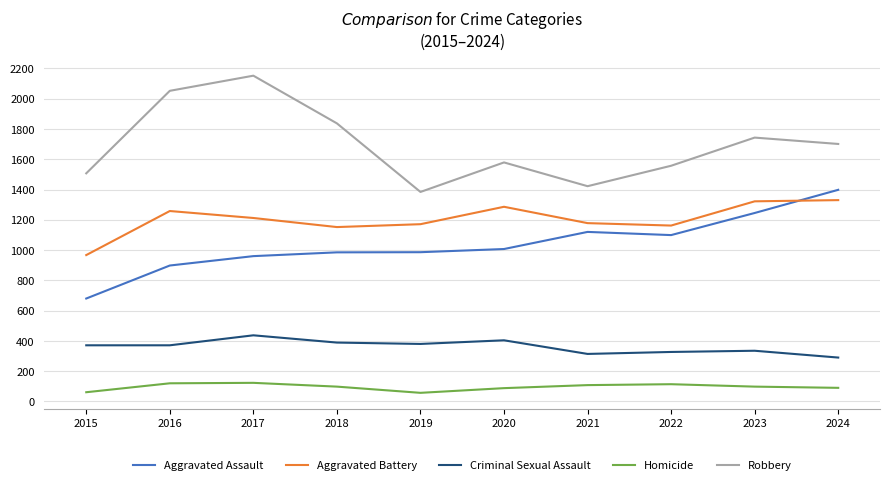

What is the spread (max minus min) of values at 2020?

1491